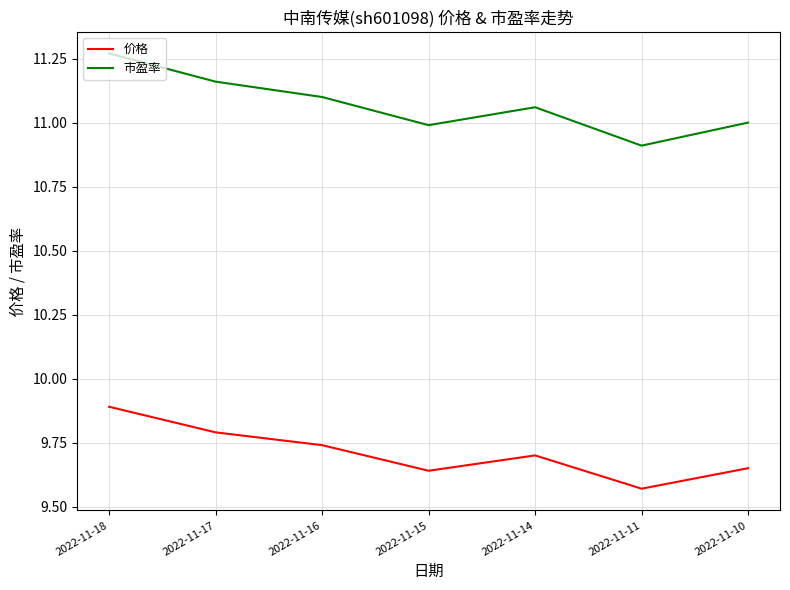

True or false: 价格 and 市盈率 cross at least once.

False